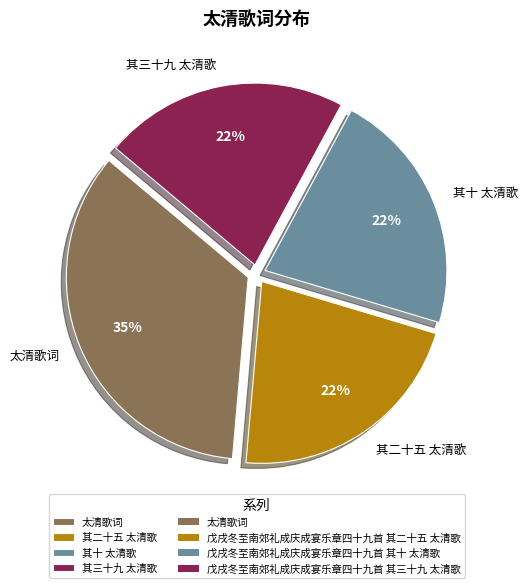

How many slices are in this pie chart?

4